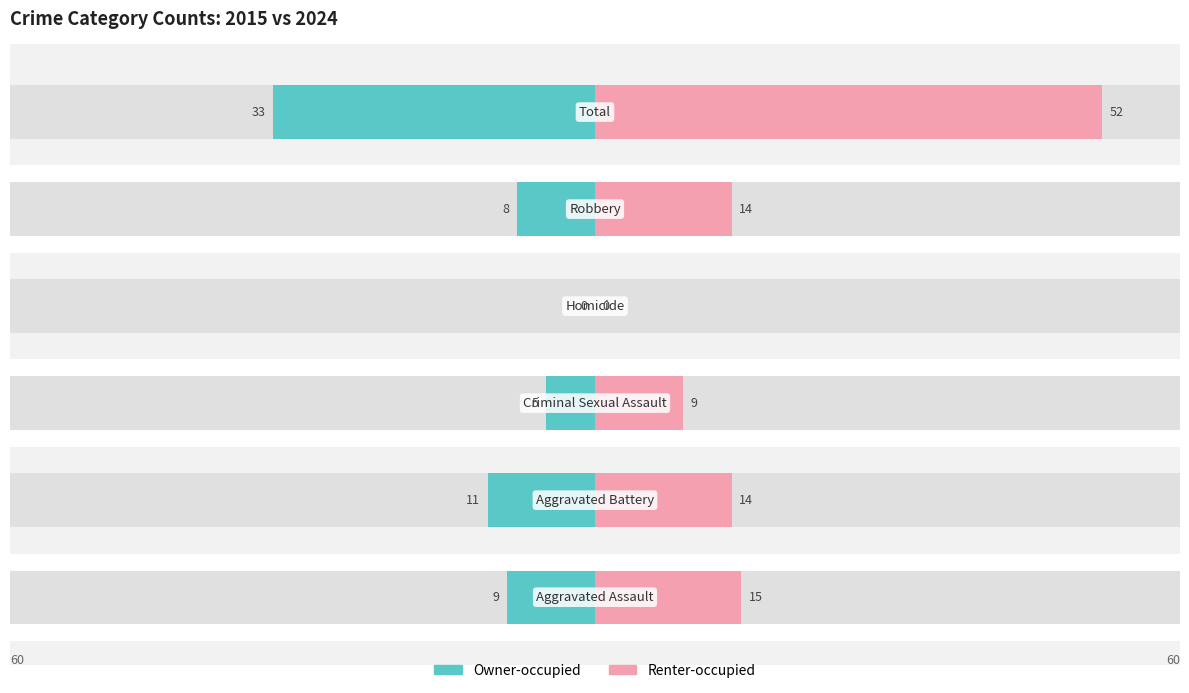

True or false: Owner-occupied has a value of 17 at 1.

False